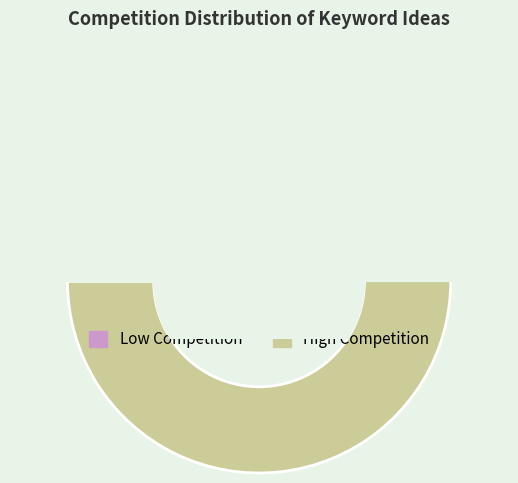

Is it true that code javascript is 11% of the pie?

False